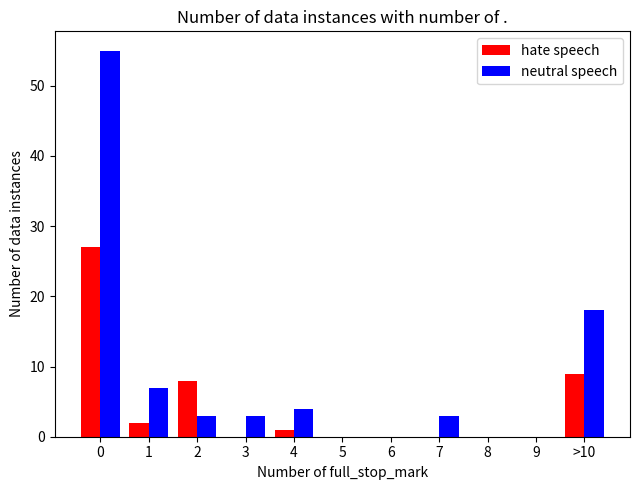

Reading left to right, what are all the values shown in this chart?

hate speech: 0=27	1=2	2=8	3=0	4=1	5=0	6=0	7=0	8=0	9=0	>10=9
neutral speech: 0=55	1=7	2=3	3=3	4=4	5=0	6=0	7=3	8=0	9=0	>10=18